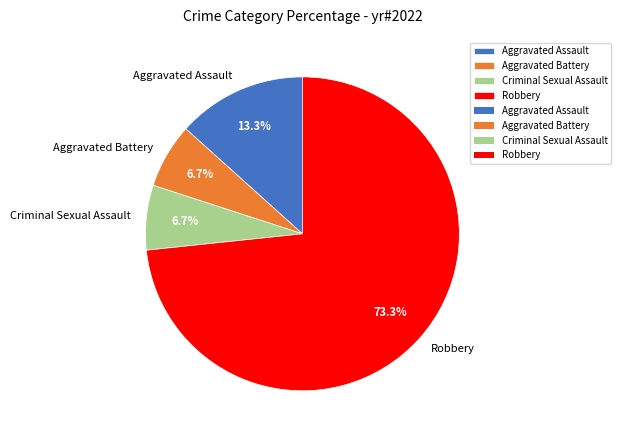

What is the majority slice?

Robbery